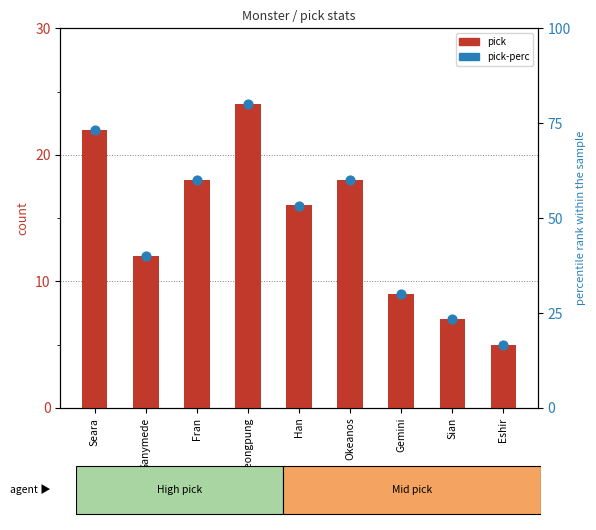

What is the total value across all series at Han?

69.3